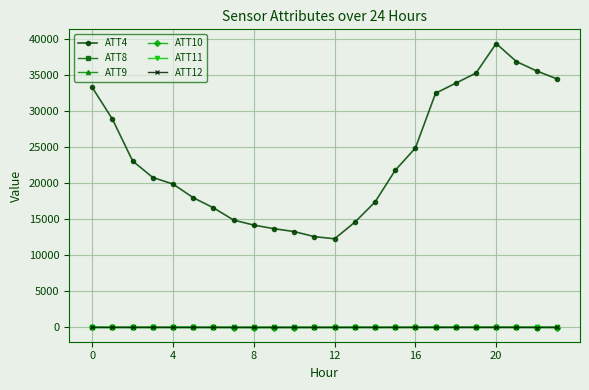

True or false: ATT4 and ATT8 cross at least once.

False